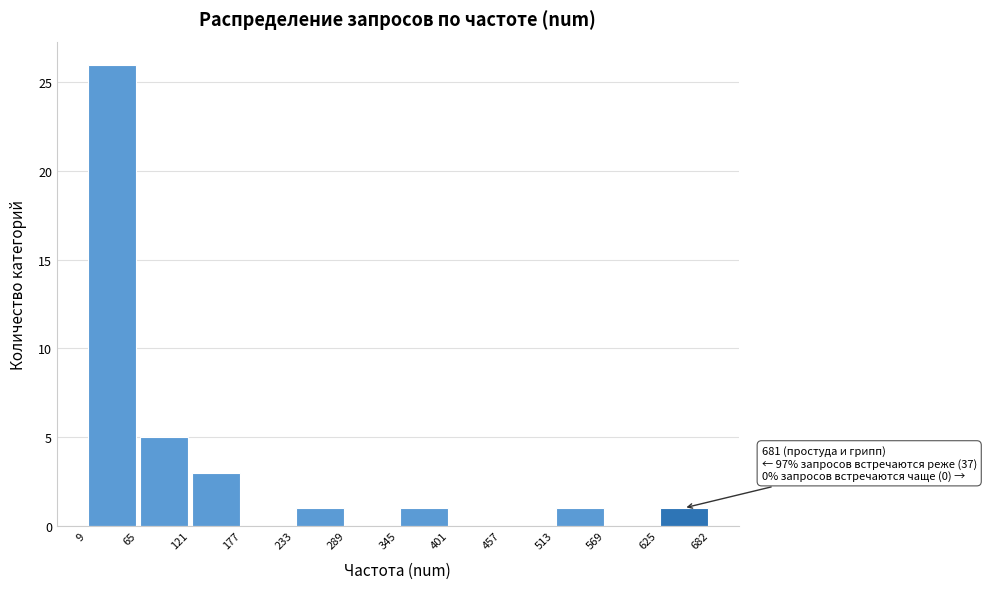

Which range on the x-axis has the tallest bar?

9 to 65